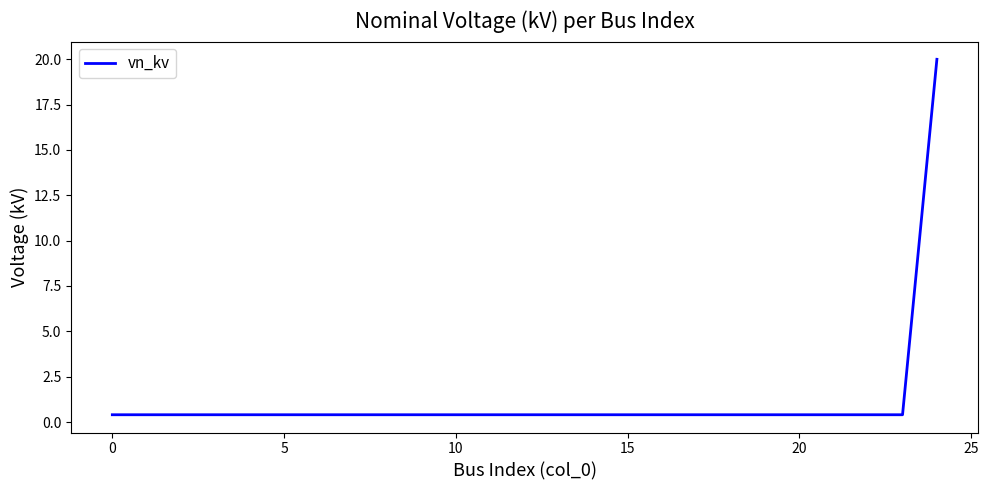

What is the difference between the maximum and minimum values?

19.6